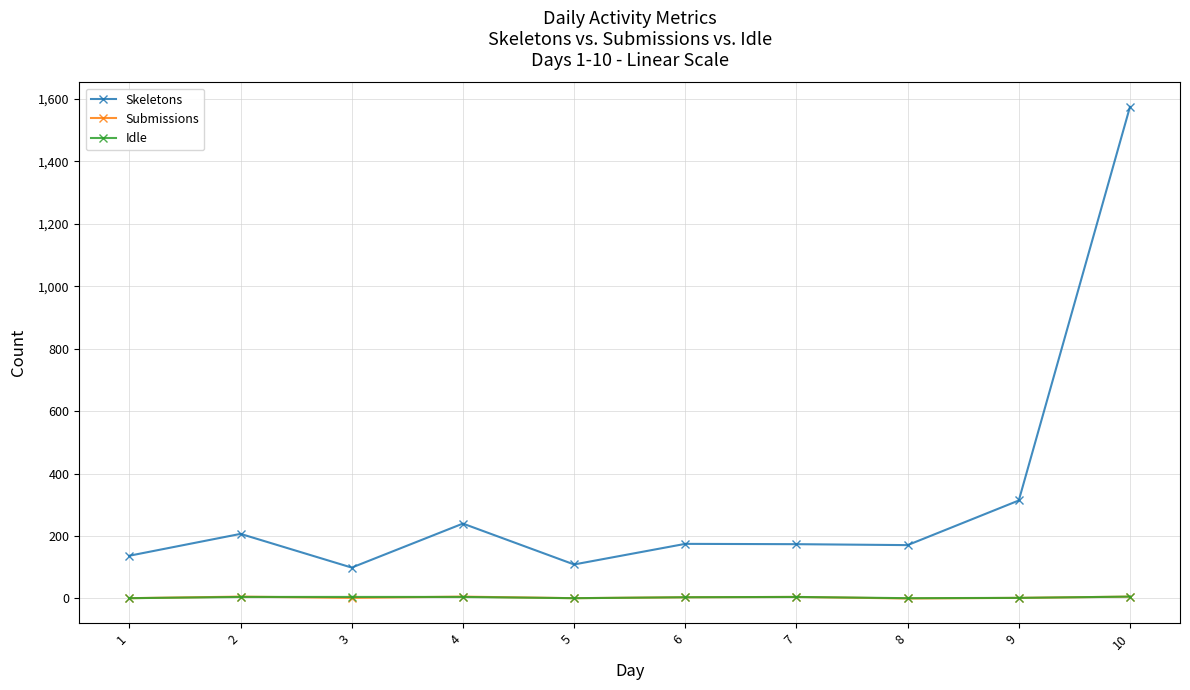

True or false: Skeletons and Idle cross at least once.

False